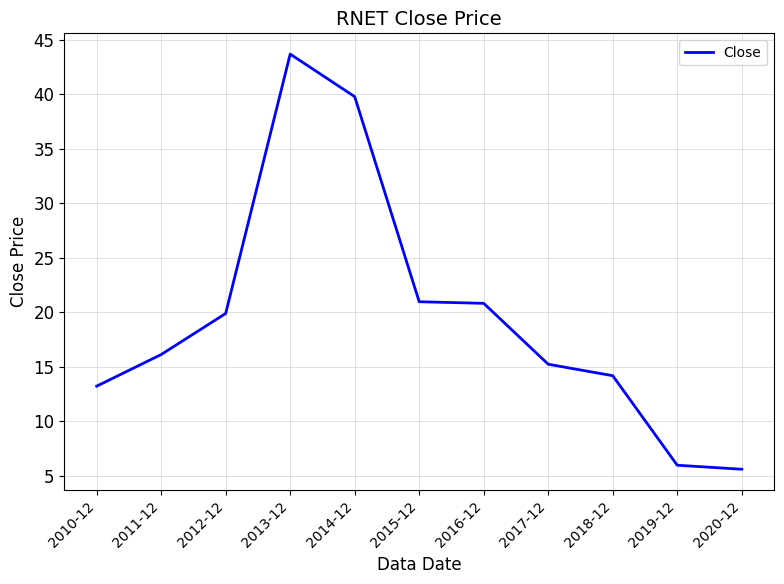

What is the greatest value displayed?

43.7